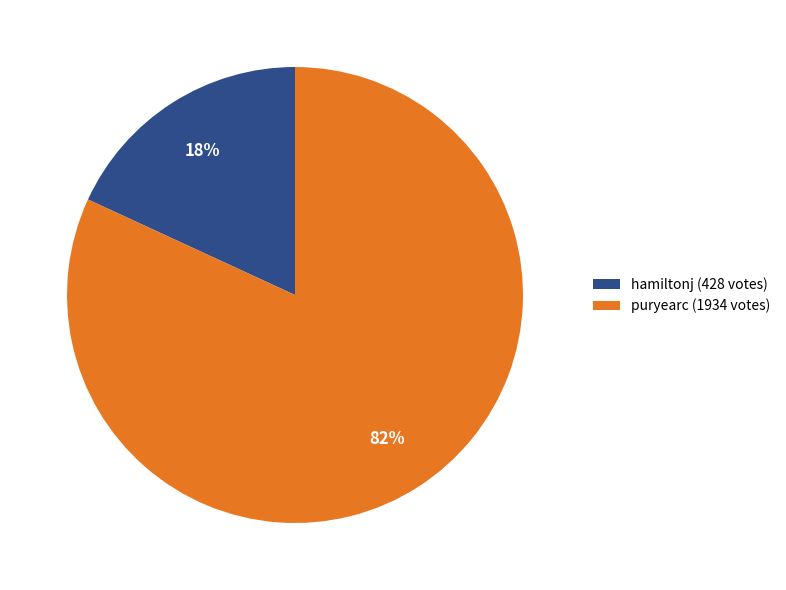

Which has a higher value, hamiltonj or puryearc?

puryearc